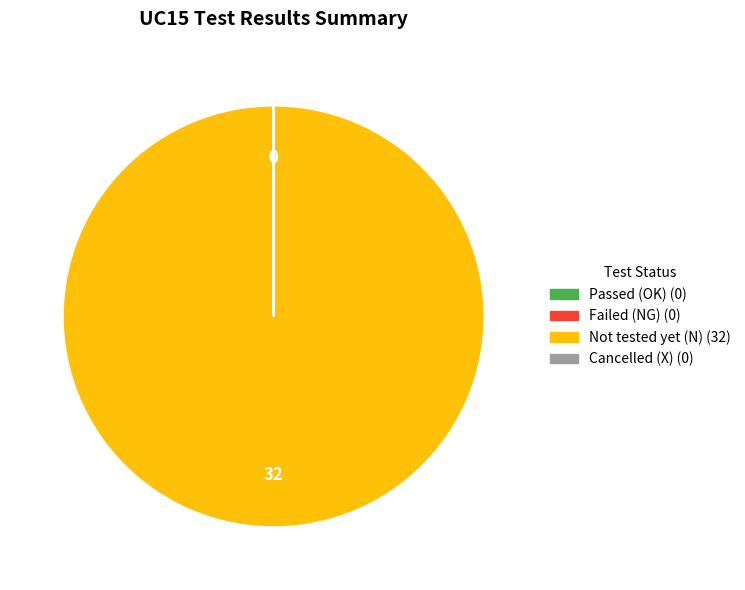

Which slice represents more than half of the pie?

Not tested yet (N)